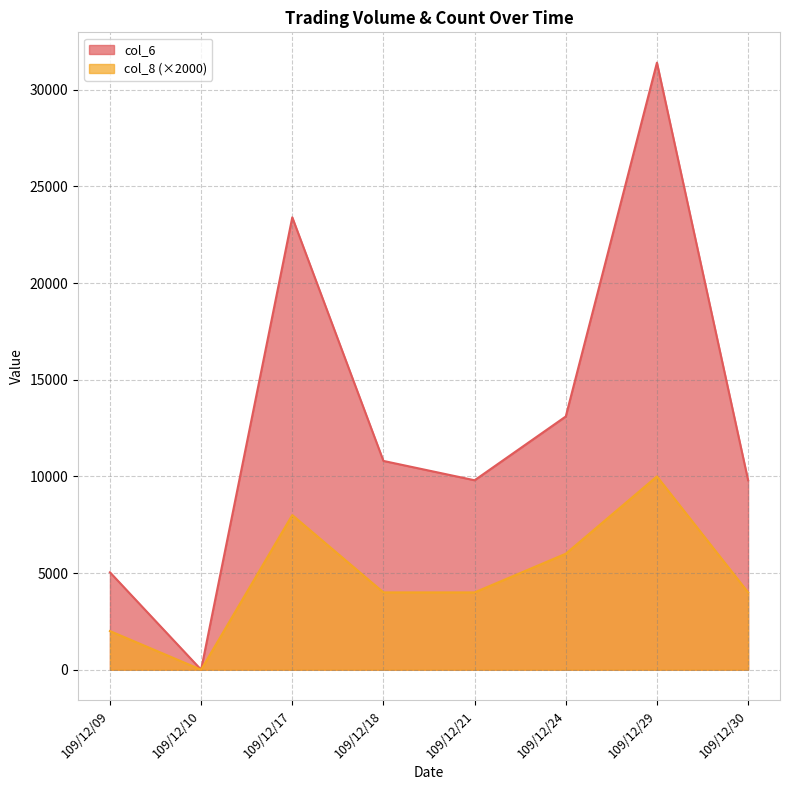

Which category has the lowest value across all series?

109/12/10